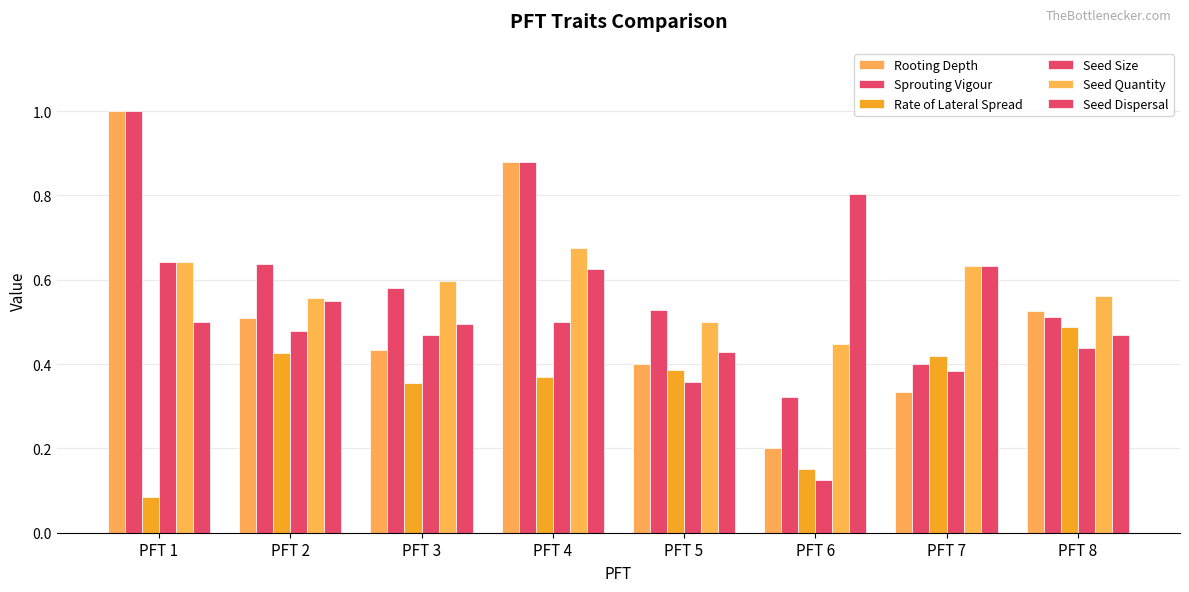

What is the maximum value shown in the chart?

1.0